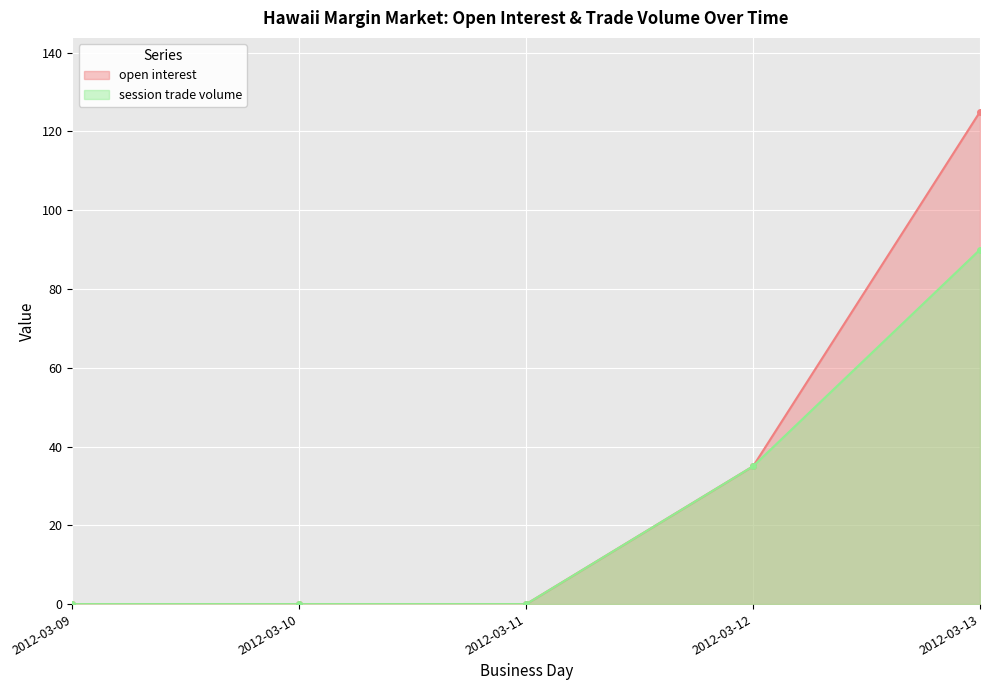

Count the number of categories in the chart.

5